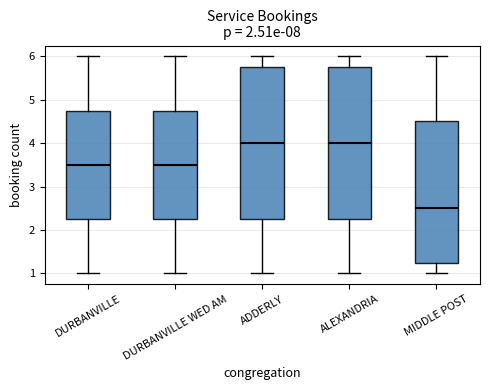

Reading left to right, transcribe this box plot: for each box, give where its median line is, the range the box spans, and where its two whiskers end, as read against the y-axis. The values are not printed on the chart, so give them approximately, as read against the axis.

DURBANVILLE: median 3.5, box 2.3 to 4.8, whiskers 1.0 to 6.0
DURBANVILLE WED AM: median 3.5, box 2.3 to 4.8, whiskers 1.0 to 6.0
ADDERLY: median 4.0, box 2.3 to 5.8, whiskers 1.0 to 6.0
ALEXANDRIA: median 4.0, box 2.3 to 5.8, whiskers 1.0 to 6.0
MIDDLE POST: median 2.5, box 1.3 to 4.5, whiskers 1.0 to 6.0